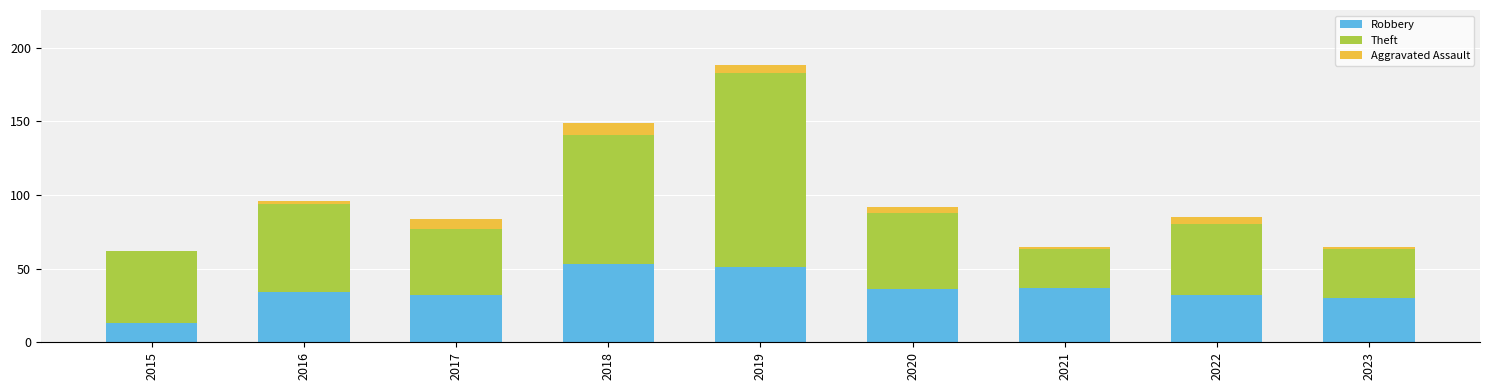

Reading left to right, list the values for the Robbery series.

2015=13	2016=34	2017=32	2018=53	2019=51	2020=36	2021=37	2022=32	2023=30